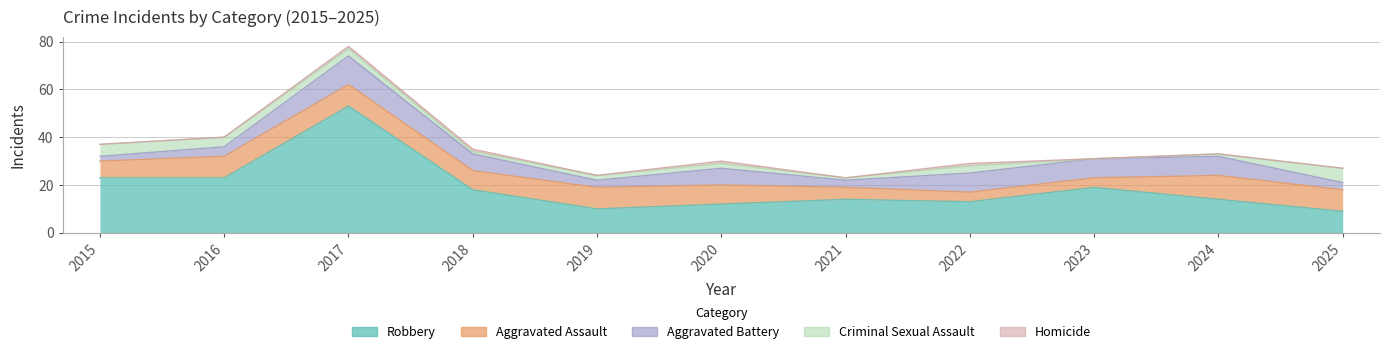

Is it true that Aggravated Assault equals 12 at 2020?

False